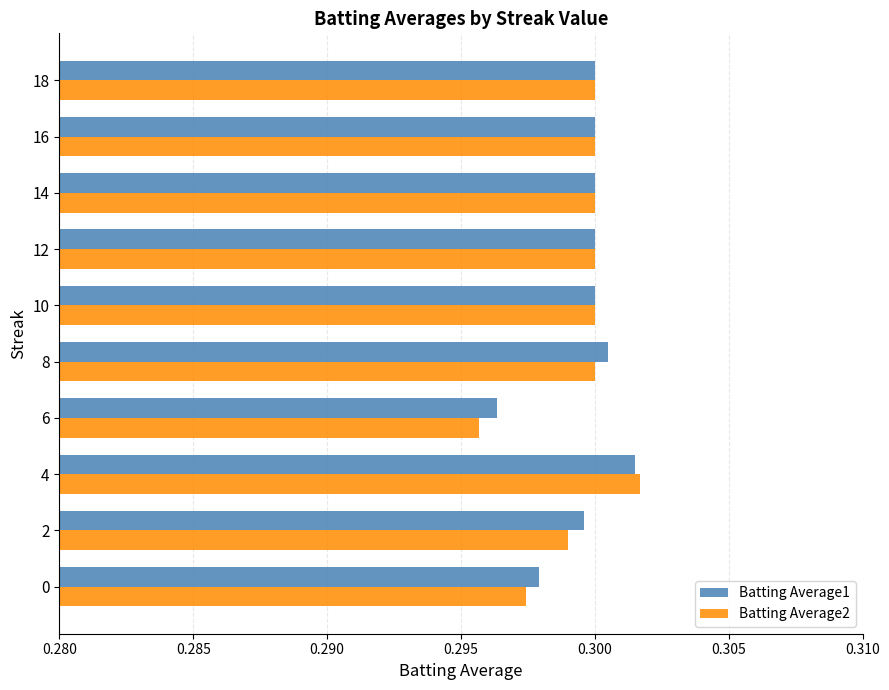

Which category has the lowest value across all series?

6